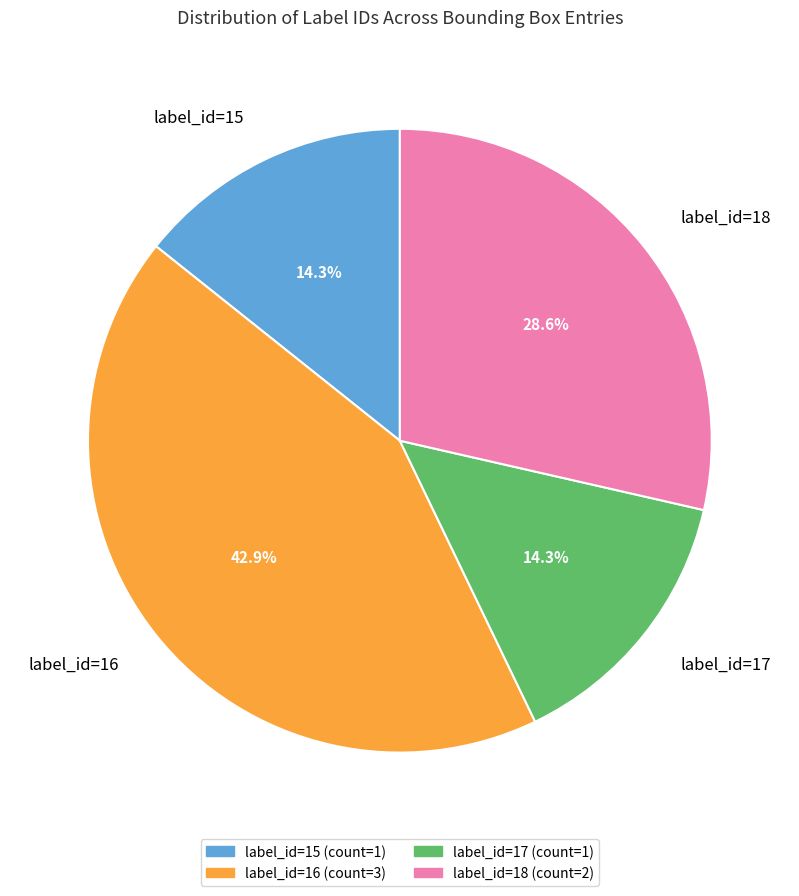

Which category has the biggest portion of the pie?

label_id=16